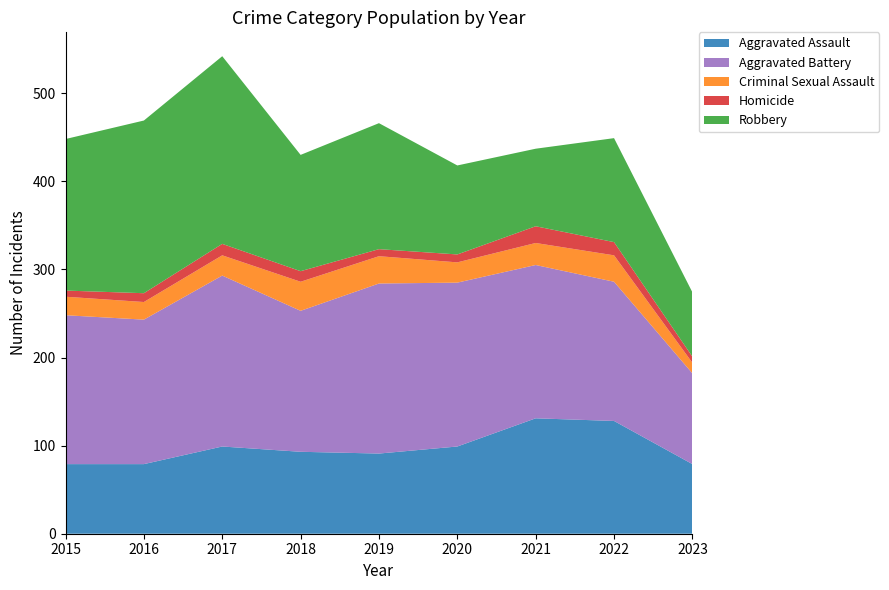

Reading right to left, extract all data points from this chart.

Aggravated Assault: 79	128	131	99	91	93	99	79	79
Aggravated Battery: 103	158	174	186	193	160	194	164	169
Criminal Sexual Assault: 12	30	25	23	31	33	23	20	21
Homicide: 7	15	19	9	8	12	13	10	7
Robbery: 73	118	88	101	143	132	213	196	172